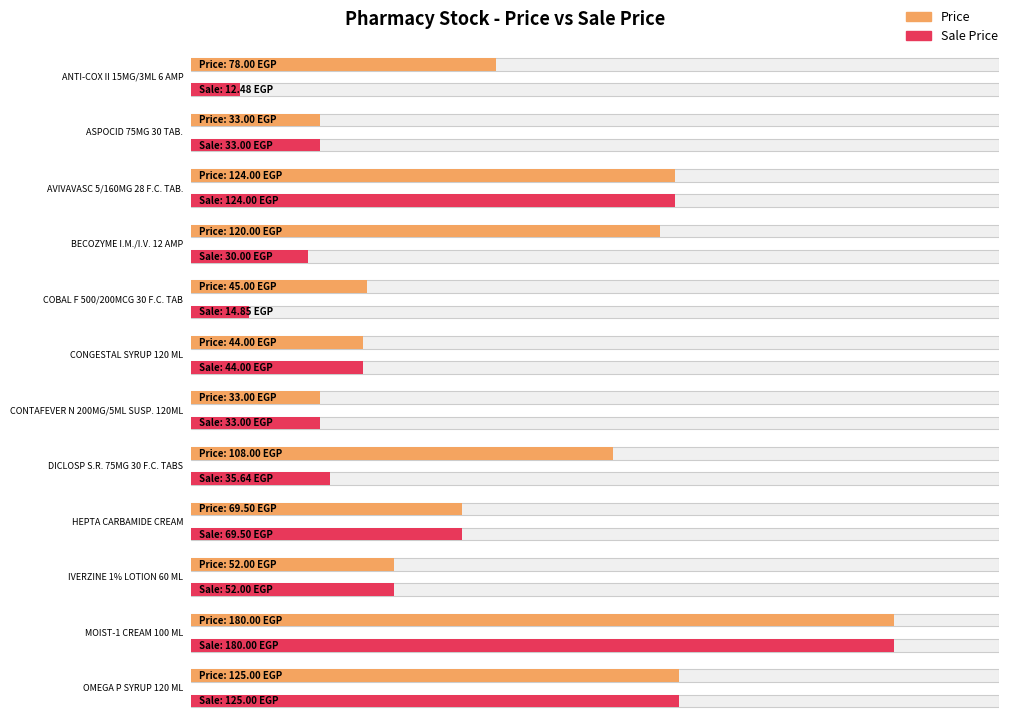

How many values in the Price series are below 78?

6